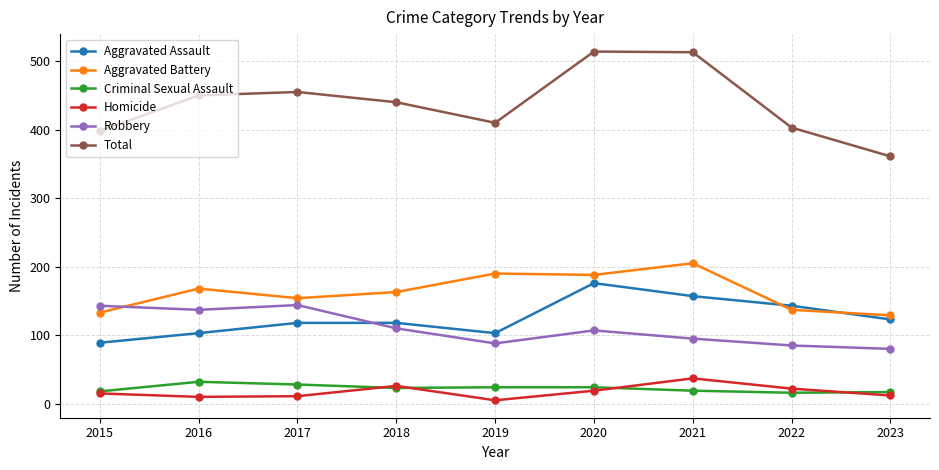

Where does the Aggravated Battery series first go above 163?

2016